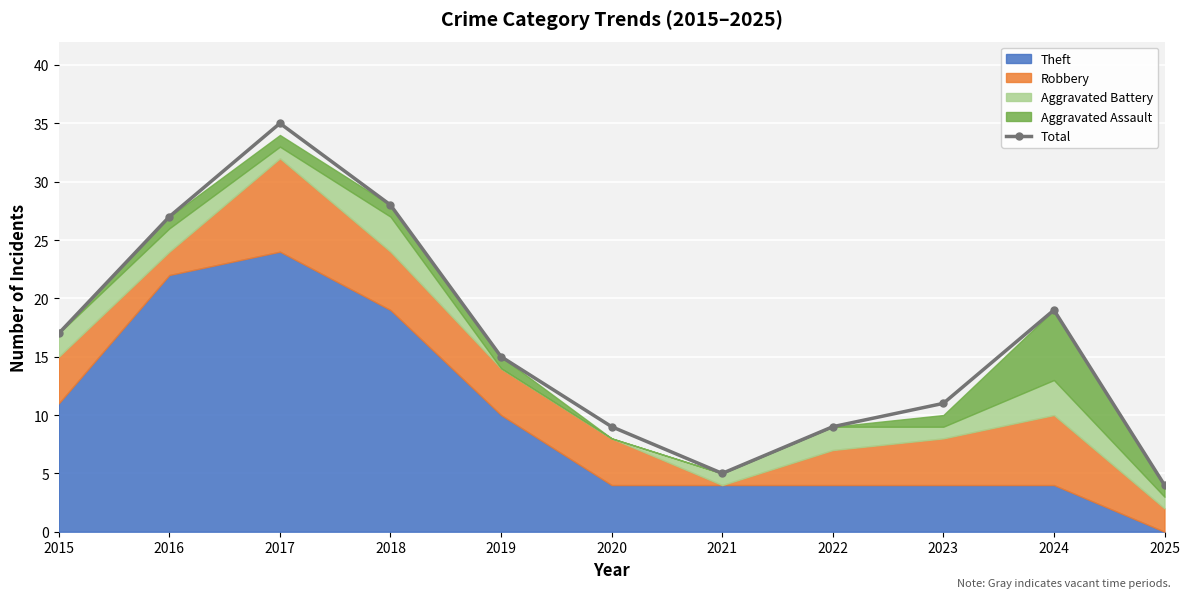

Rank the categories by value from lowest to highest.

2025, 2021, 2020, 2022, 2023, 2019, 2015, 2024, 2016, 2018, 2017